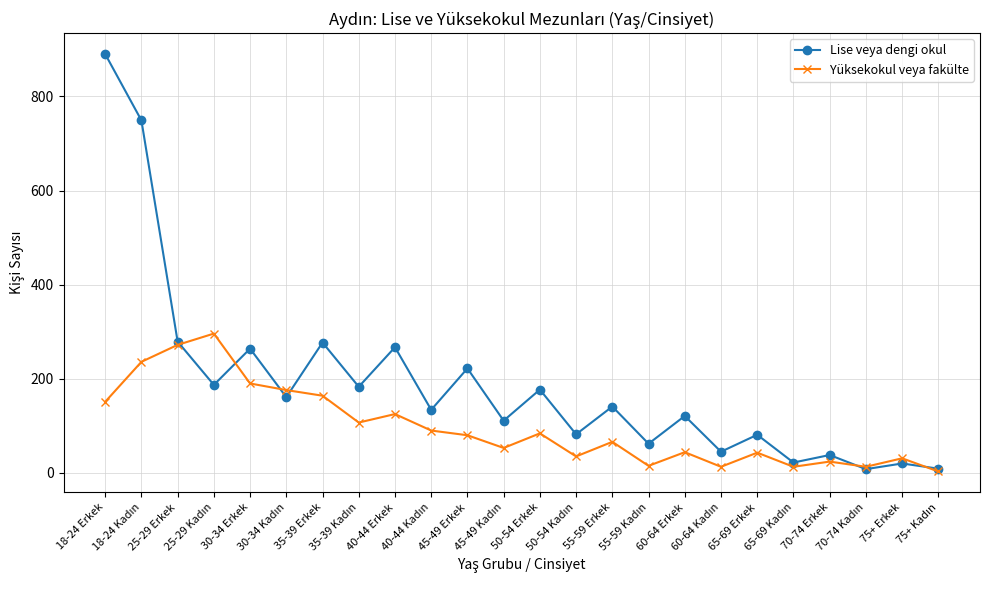

What is the difference between the maximum and second lowest values in the Yüksekokul veya fakülte series?

283